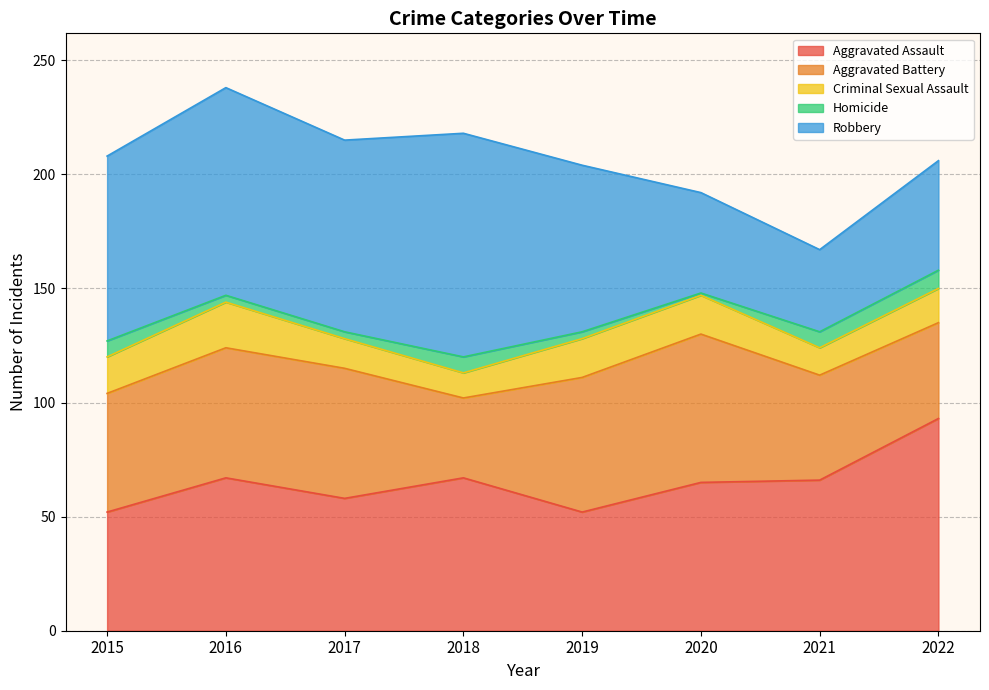

Reading left to right, transcribe all the data shown in this chart.

Aggravated Assault: 2015=52	2016=67	2017=58	2018=67	2019=52	2020=65	2021=66	2022=93
Aggravated Battery: 2015=52	2016=57	2017=57	2018=35	2019=59	2020=65	2021=46	2022=42
Criminal Sexual Assault: 2015=16	2016=20	2017=13	2018=11	2019=17	2020=17	2021=12	2022=15
Homicide: 2015=7	2016=3	2017=3	2018=7	2019=3	2020=1	2021=7	2022=8
Robbery: 2015=81	2016=91	2017=84	2018=98	2019=73	2020=44	2021=36	2022=48